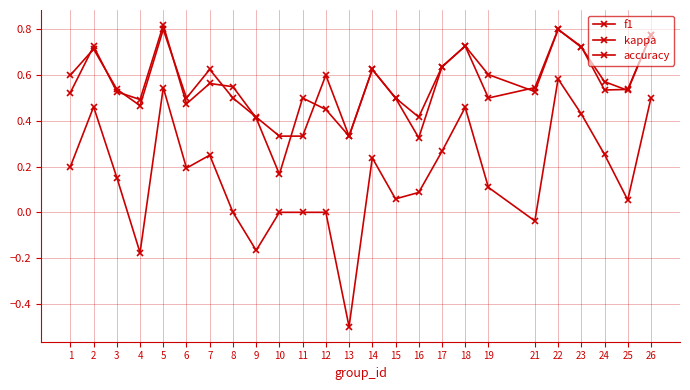

Where is the first local minimum for kappa?

4